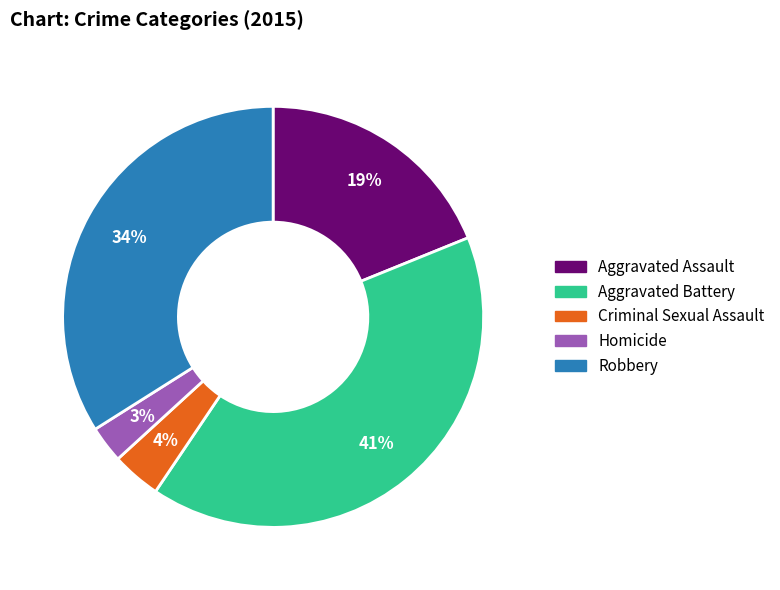

To the nearest percent, what percentage of the pie is Aggravated Battery?

41%